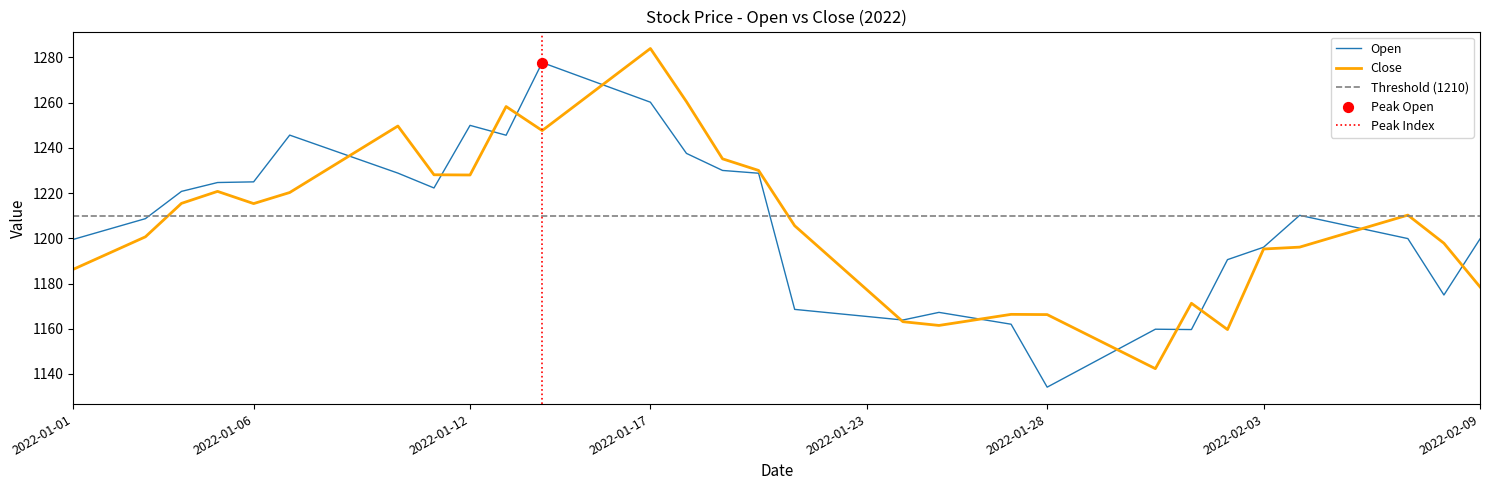

Is the value of Open at 2022-01-28 greater than the value of Close at 2022-02-02?

No